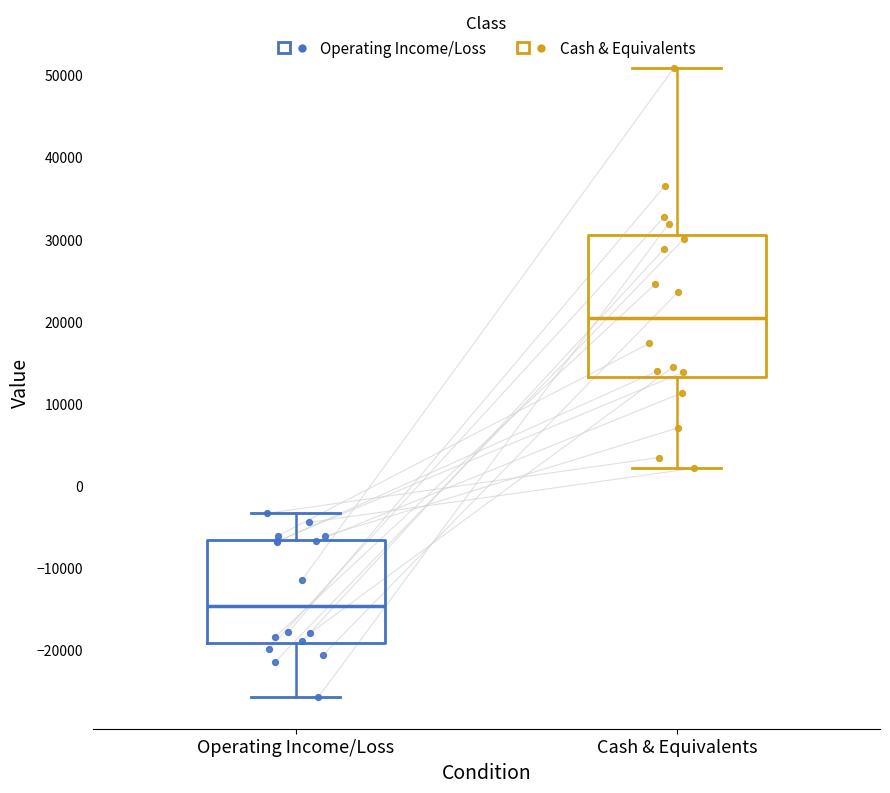

Reading left to right, read every box against the y-axis: the position of its median line, the range the box covers, and the ends of its whiskers. The values are not printed on the chart, so give them approximately, as read against the axis.

Operating Income/Loss: median -15000, box -19000 to -7000, whiskers -26000 to -3000
Cash & Equivalents: median 20000, box 13000 to 30000, whiskers 2000 to 51000